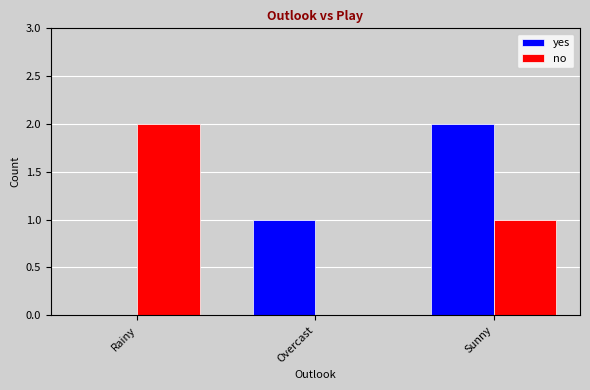

Which series changed the most between Rainy and Overcast?

no